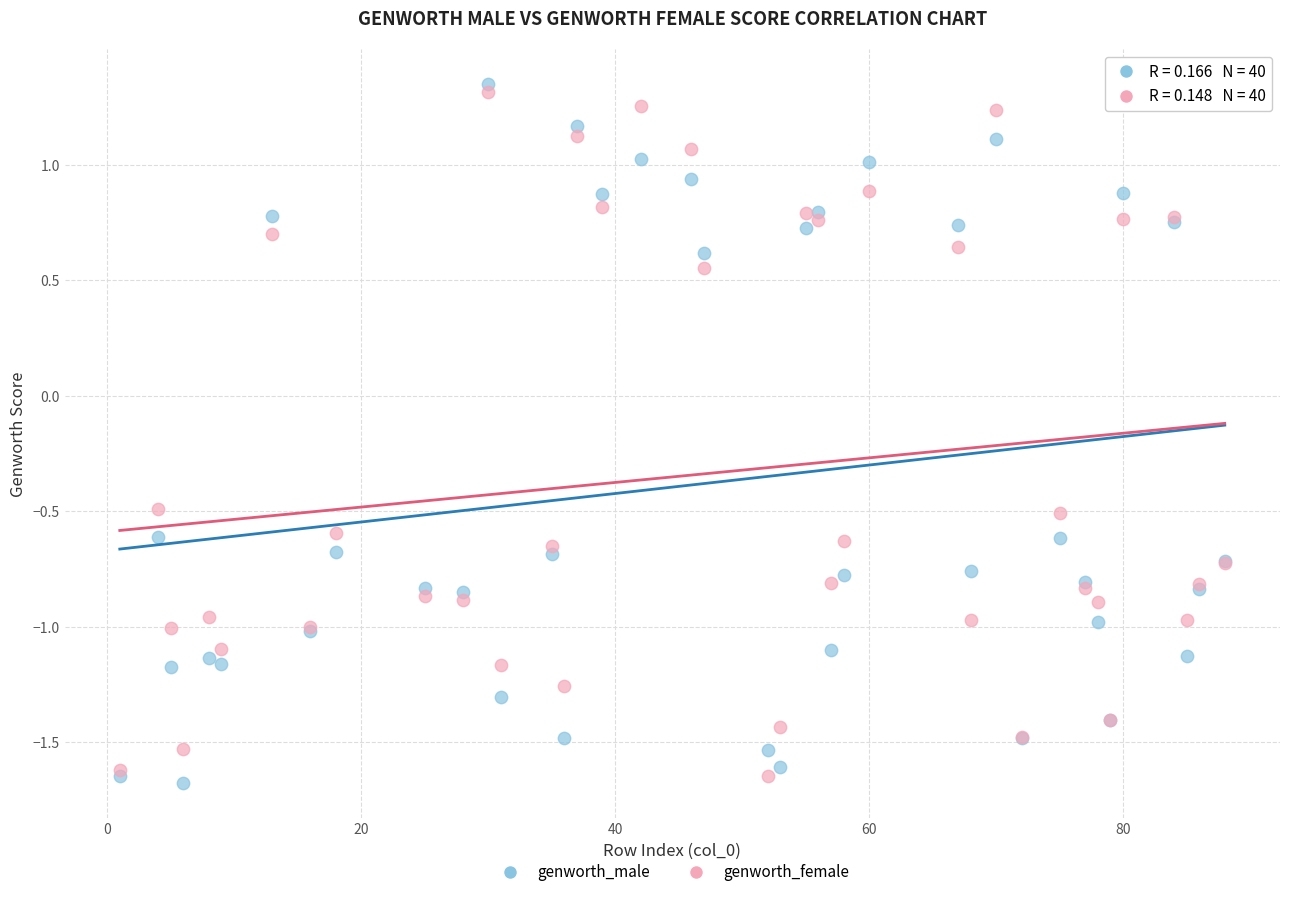

Which series reaches the minimum Y coordinate?

genworth_male